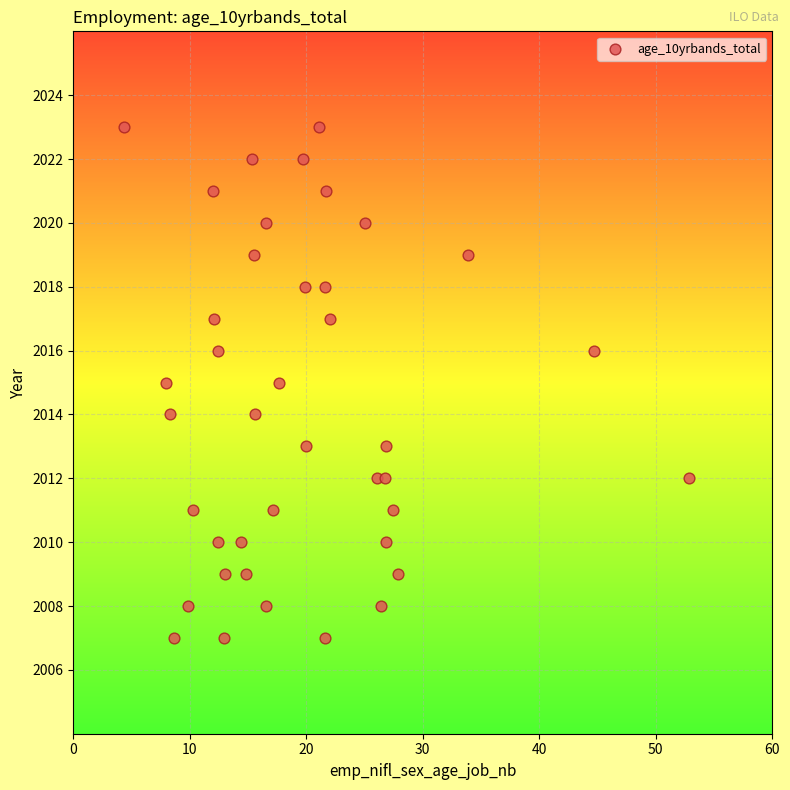

What is the range of Y values (max minus min)?

16